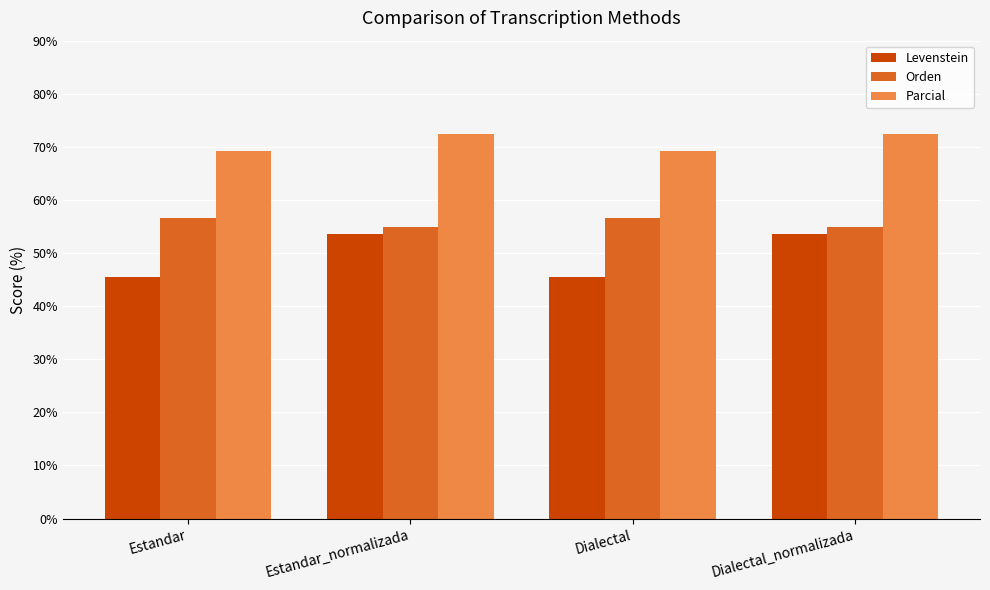

At which label does Orden first exceed 56?

Estandar